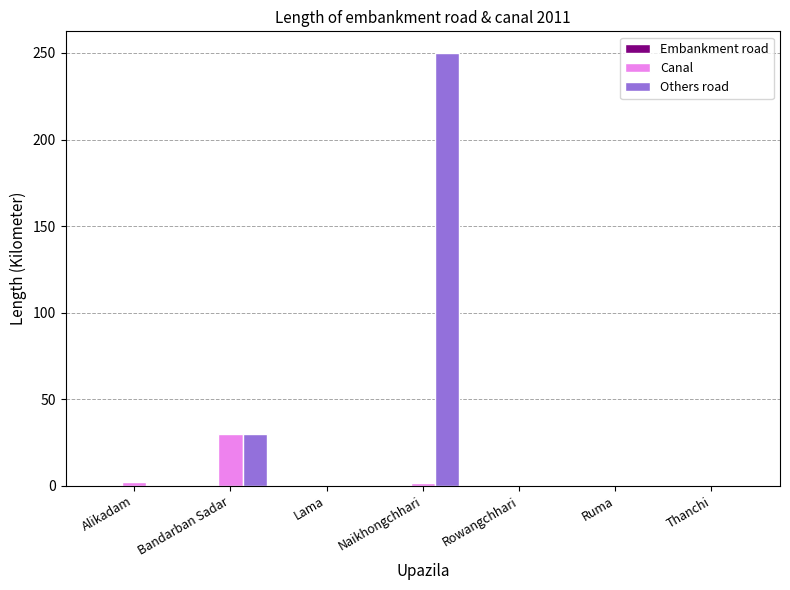

What is the total value across all series at Bandarban Sadar?

60.0